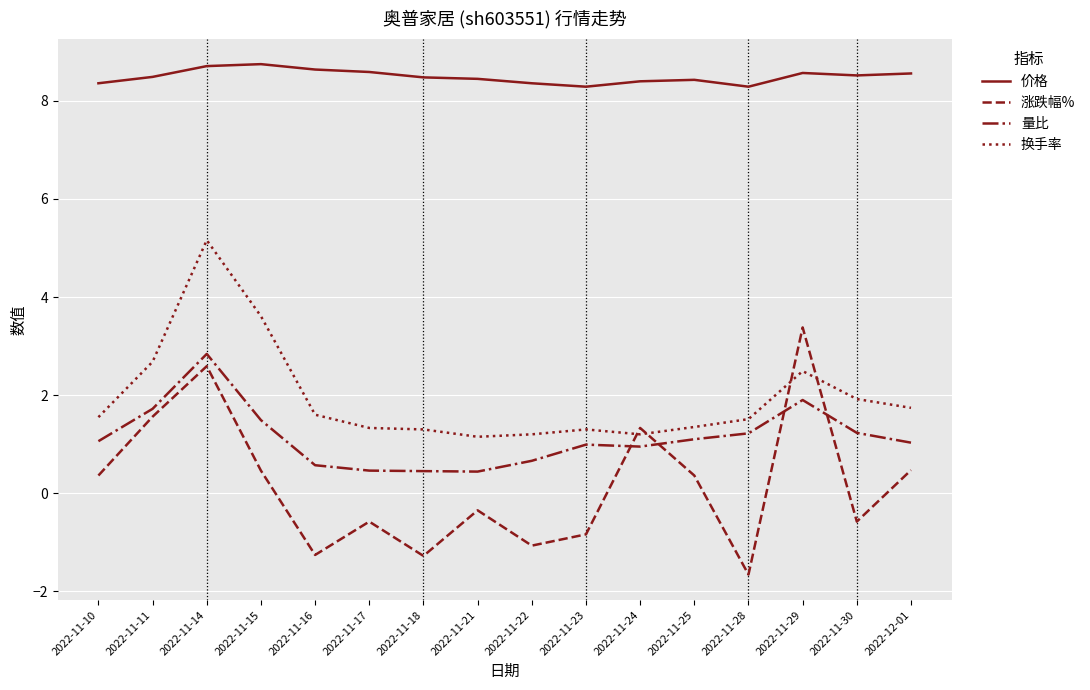

Which series has the largest range (max minus min)?

涨跌幅%